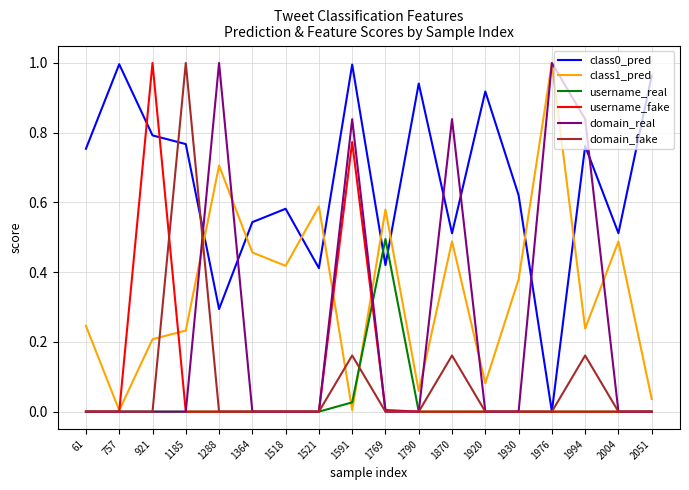

Is it true that class0_pred equals 0.5 at 1920?

False